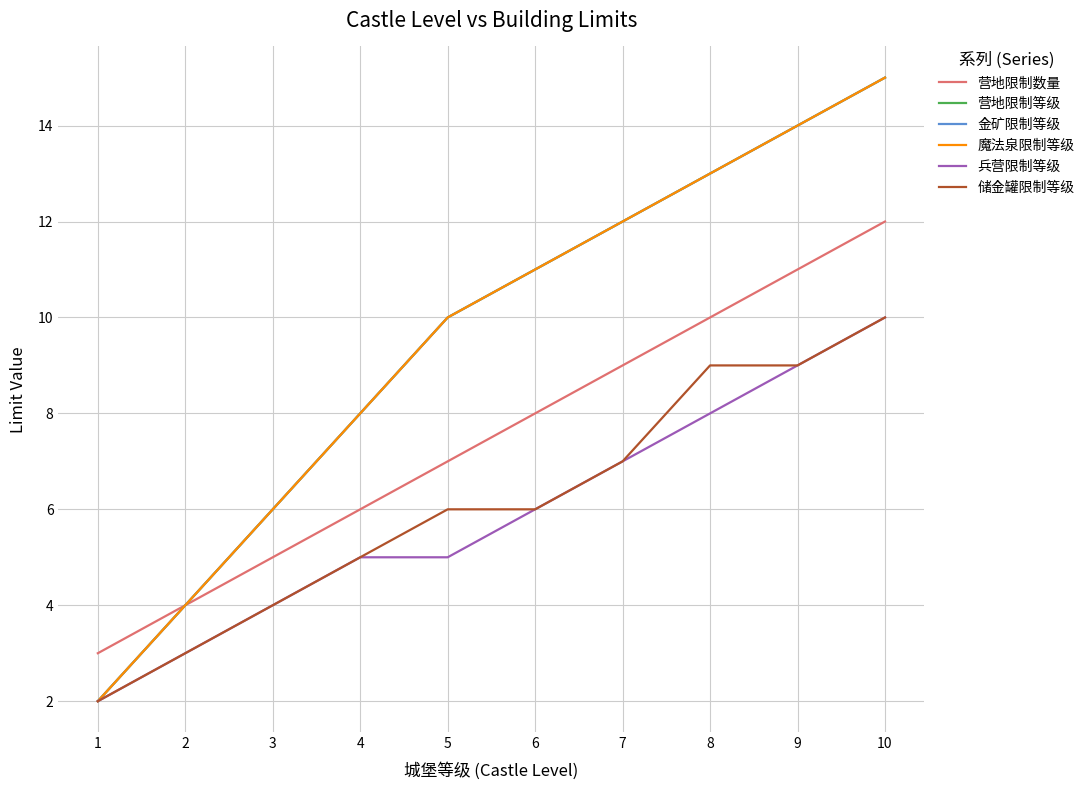

True or false: 金矿限制等级 and 兵营限制等级 cross at least once.

False